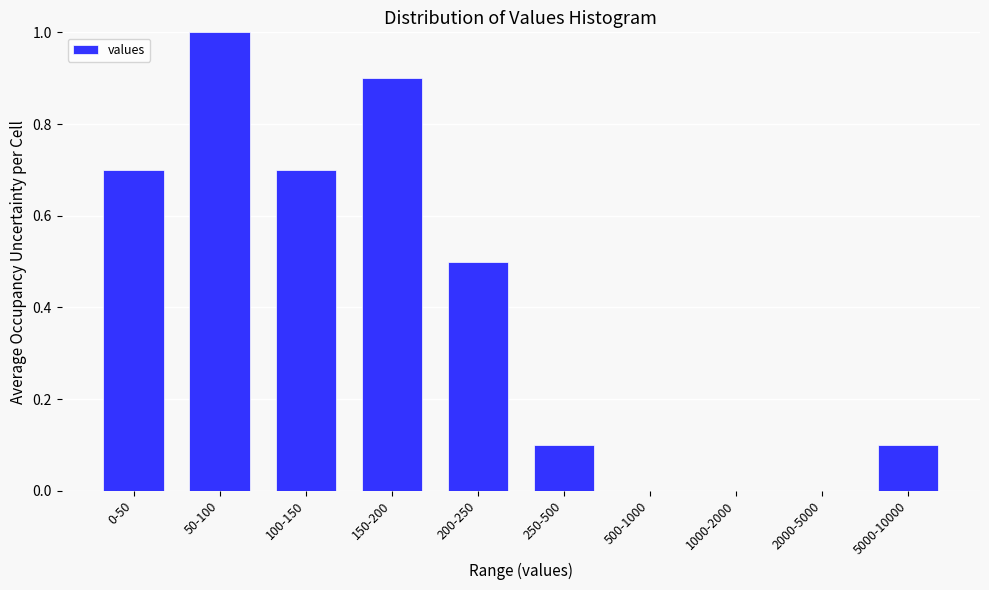

Reading left to right, list all the values displayed in this chart.

0-50=0.7	50-100=1.0	100-150=0.7	150-200=0.9	200-250=0.5	250-500=0.1	500-1000=0.0	1000-2000=0.0	2000-5000=0.0	5000-10000=0.1